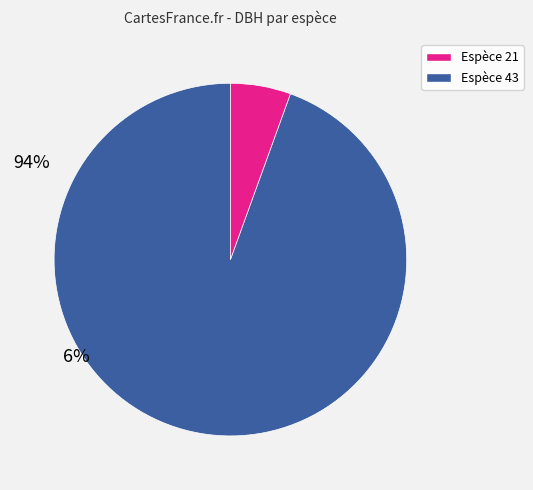

Does any single category account for the majority?

Yes